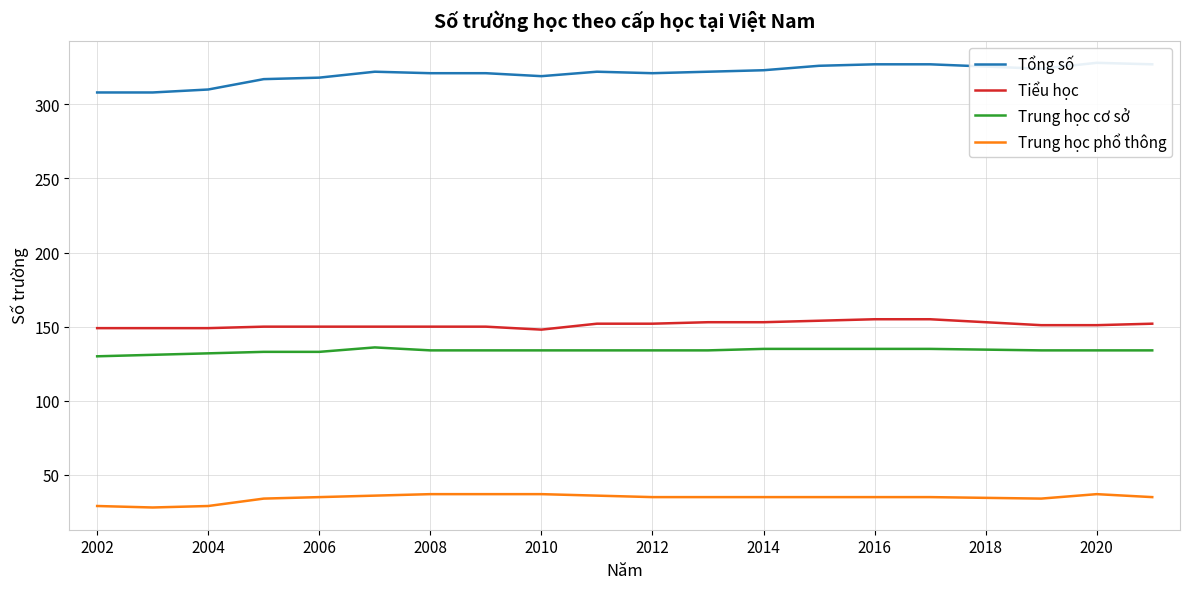

True or false: Tiểu học and Trung học phổ thông intersect in this chart.

False